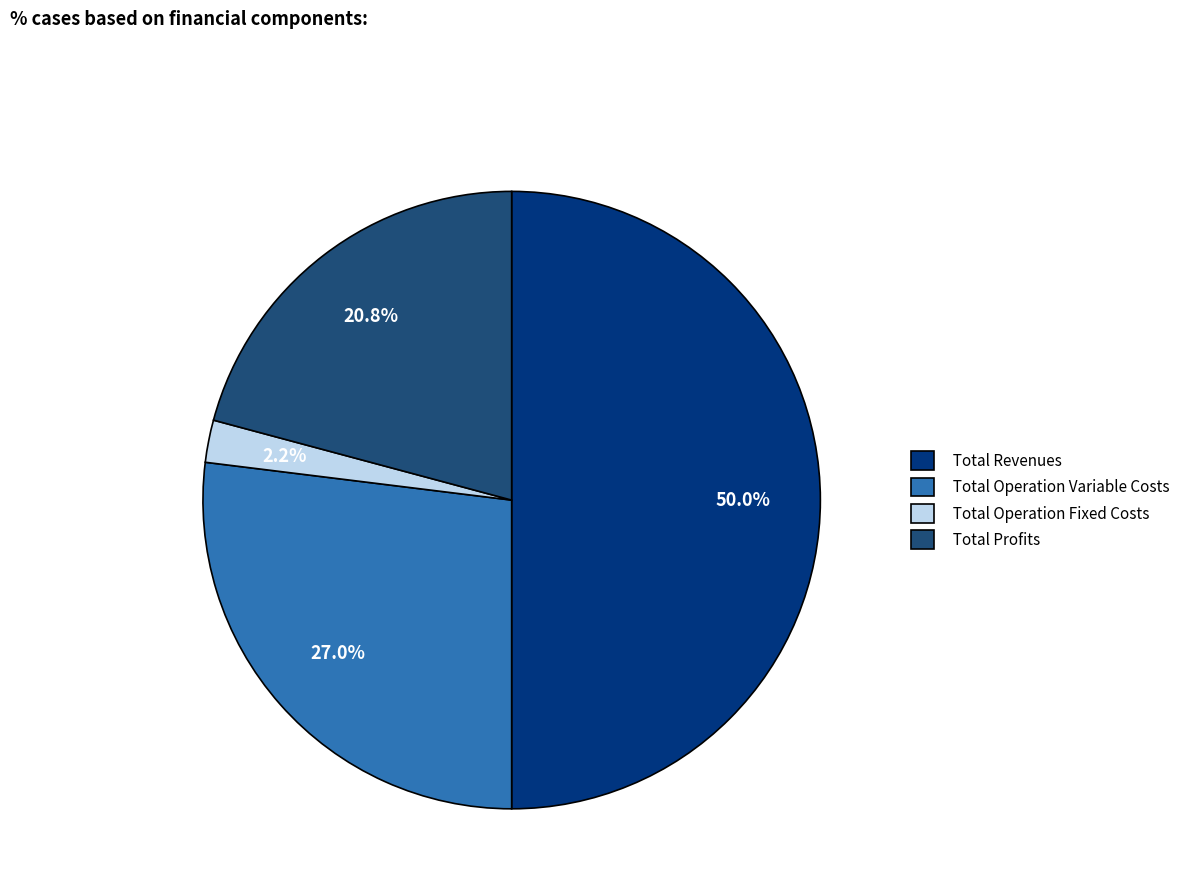

Rank the categories by value from lowest to highest.

Total Operation Fixed Costs, Total Profits, Total Operation Variable Costs, Total Revenues